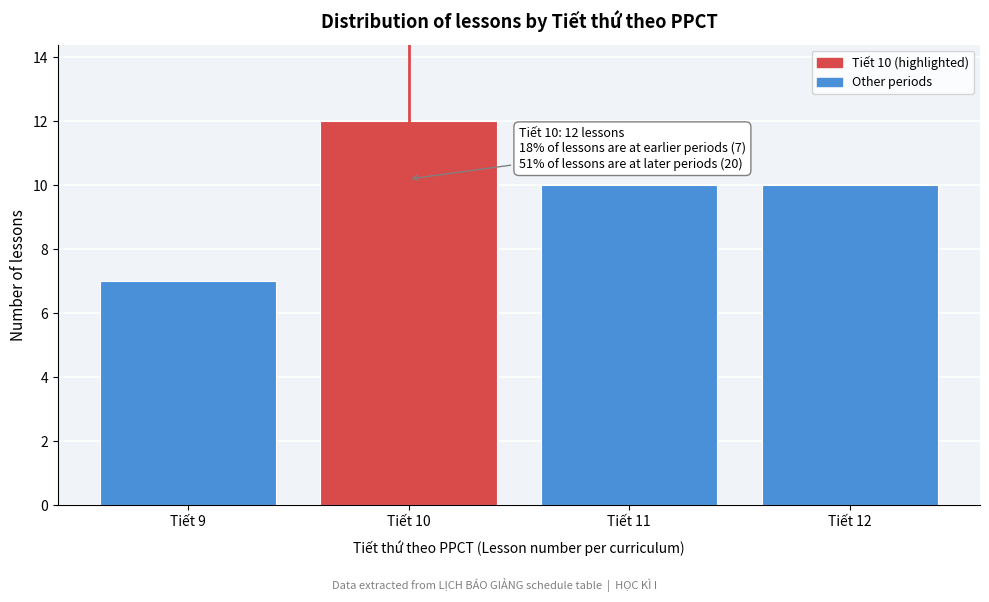

Reading right to left, extract all data points from this chart.

10	10	12	7